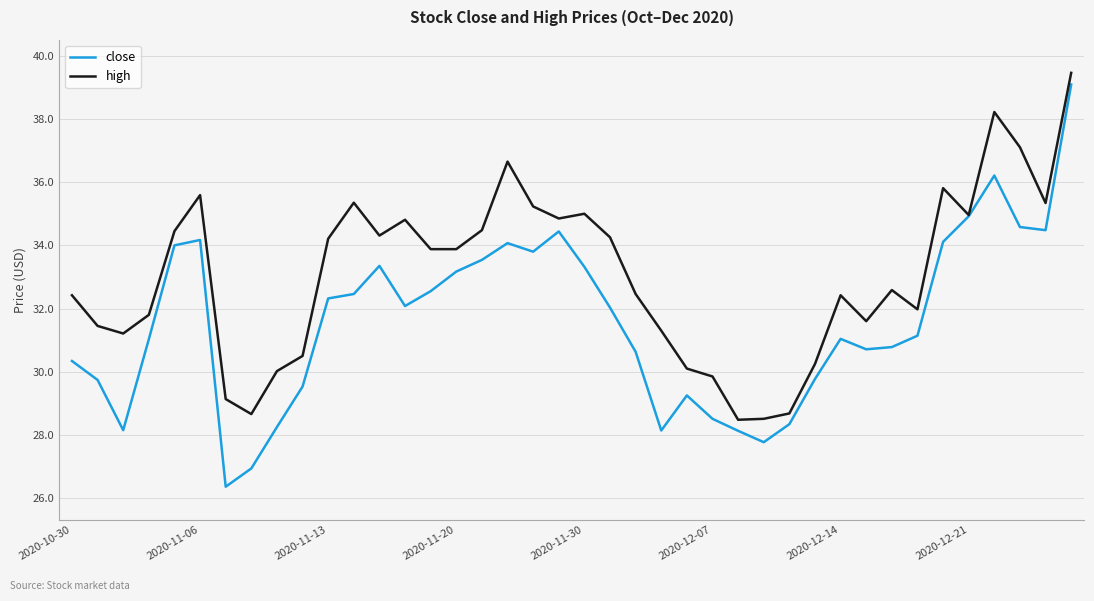

Which series has the largest total across all categories?

high